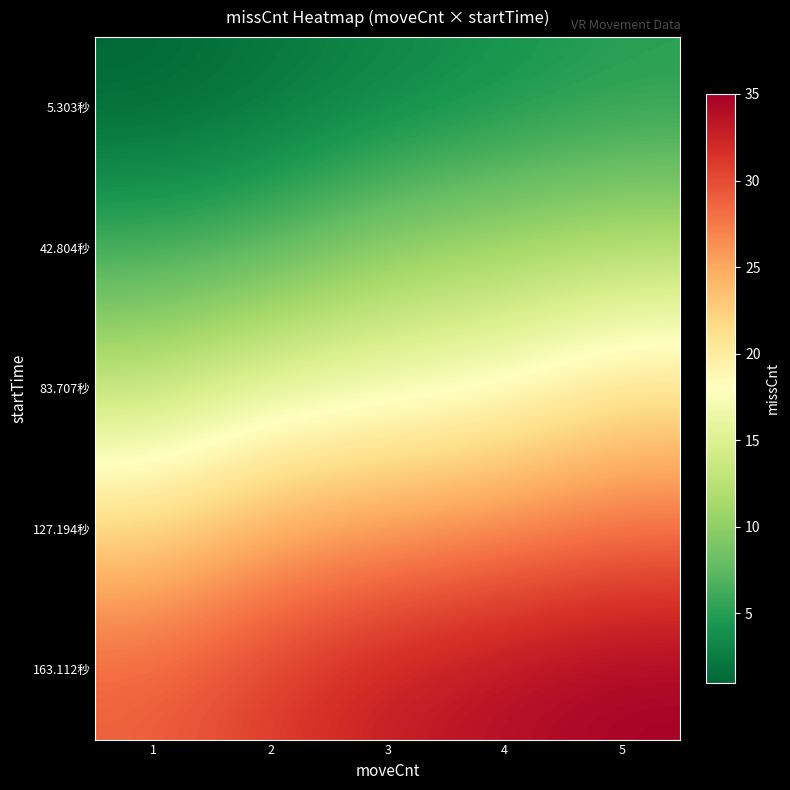

At how many categories does at least one series exceed 33?

2